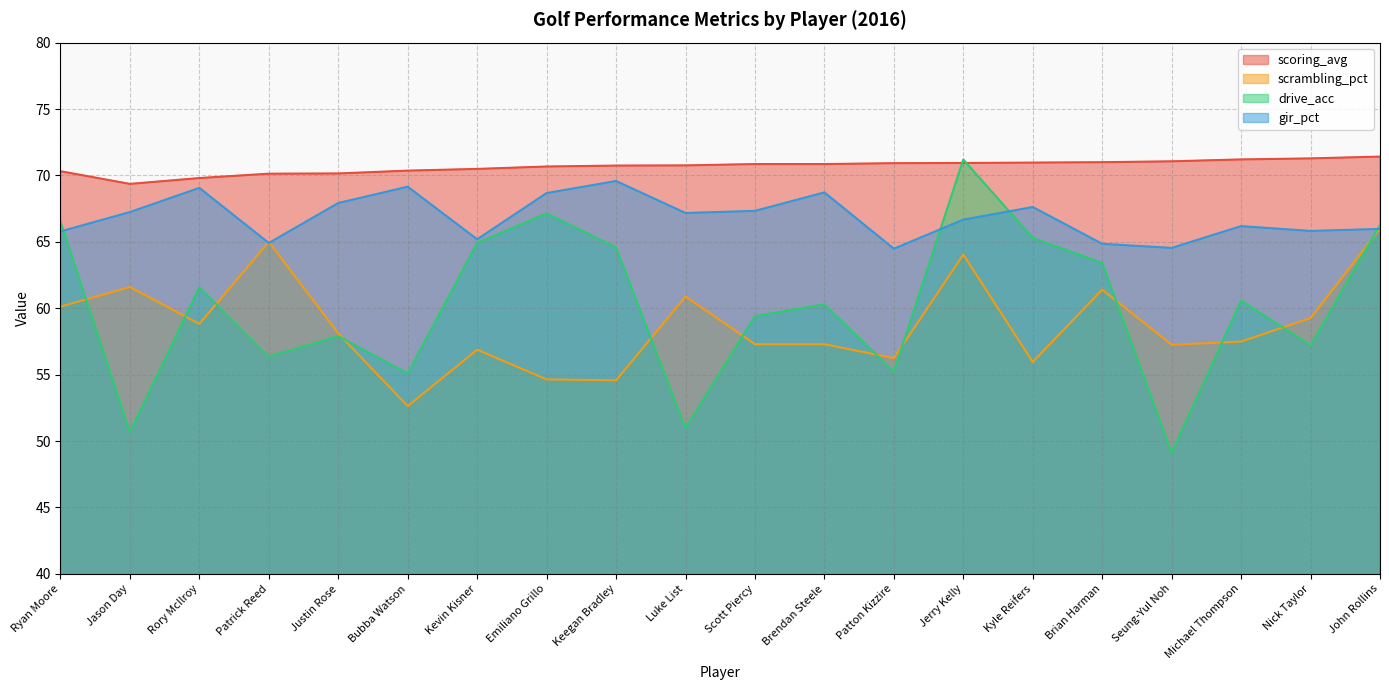

What is the spread (max minus min) of values at Justin Rose?

12.2